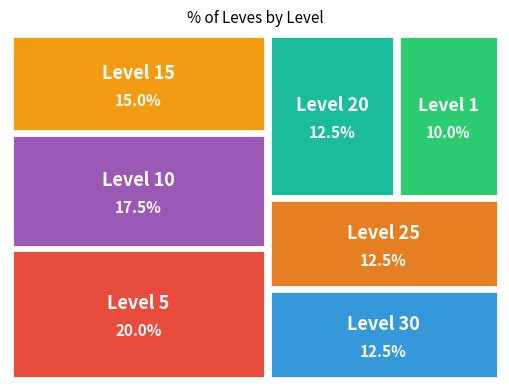

Which slice is the smallest?

1